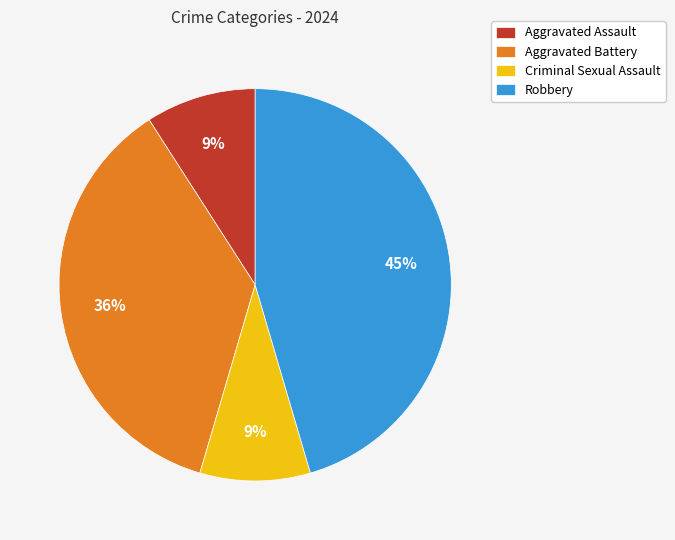

Combined, do Aggravated Battery and Robbery account for over 50%?

Yes